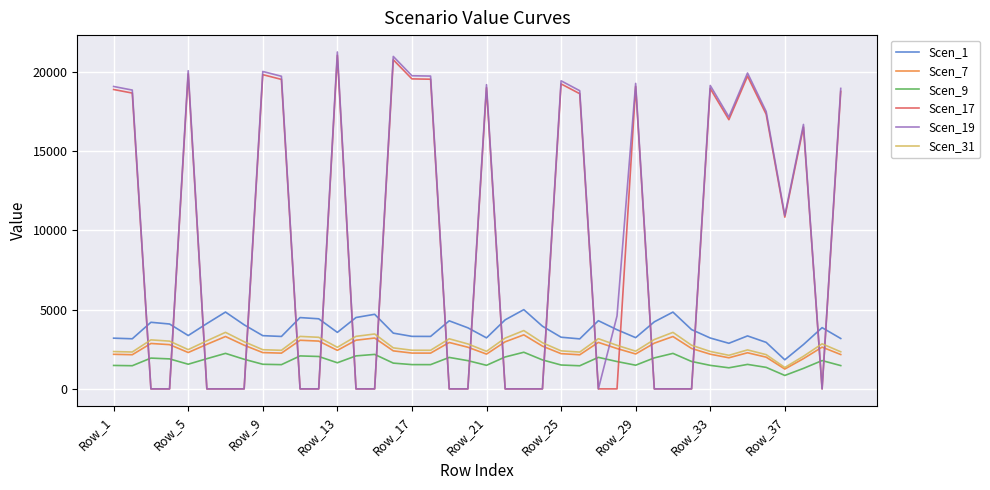

What is the maximum value for Scen_19?

21260.6